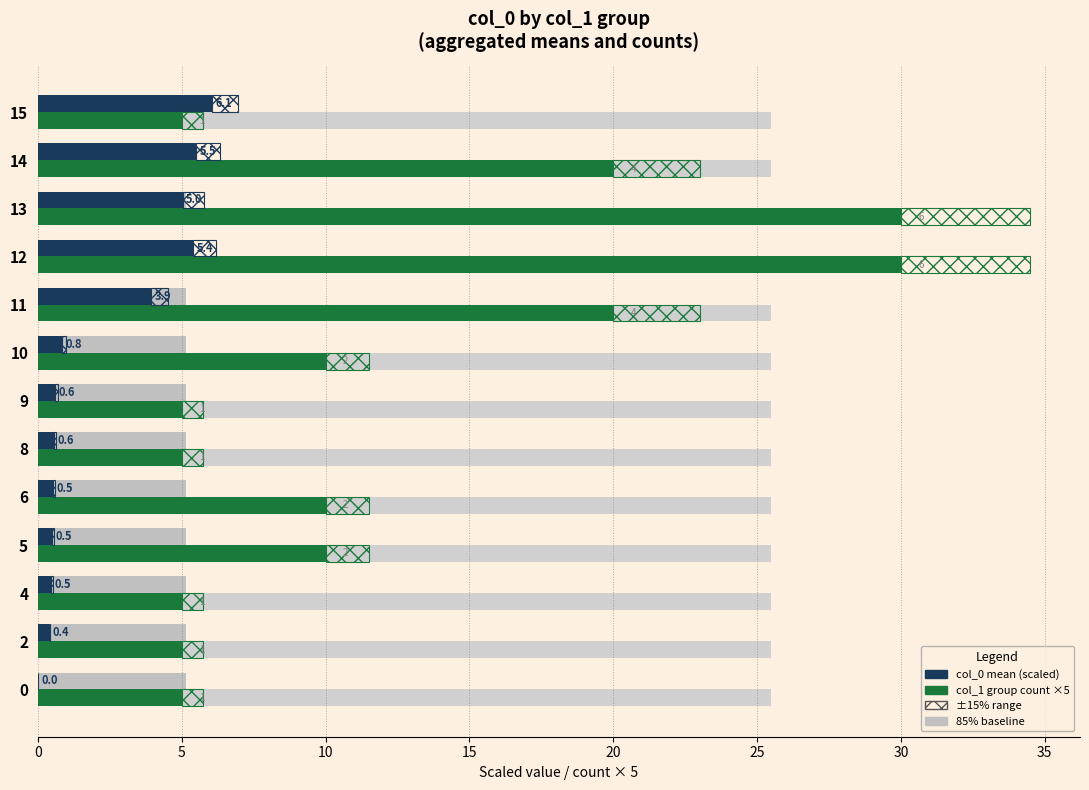

How many bars are there in each group?

2